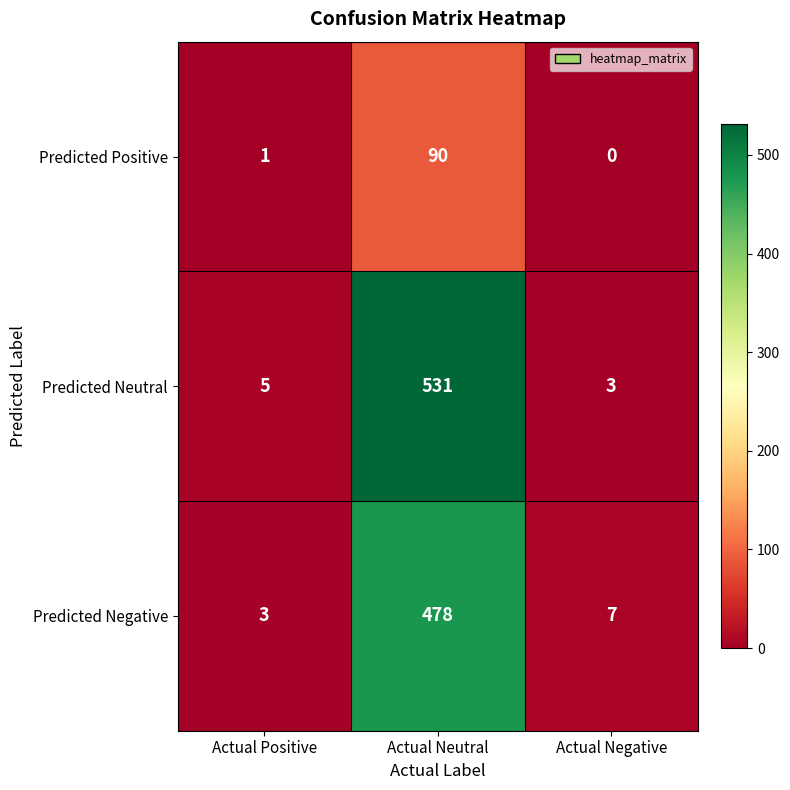

List the series in order of their peak value, highest first.

Predicted Neutral, Predicted Negative, Predicted Positive